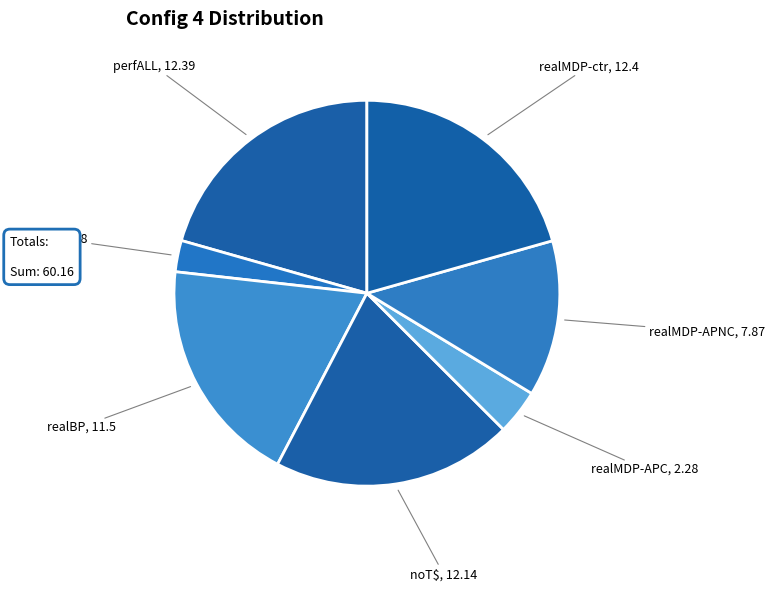

Which has a higher value, realMDP-APC or realMDP-ctr?

realMDP-ctr